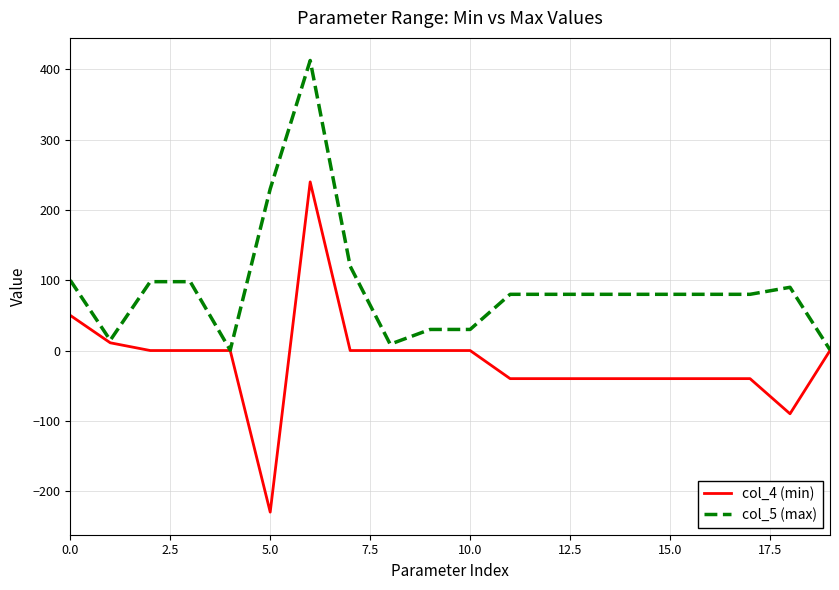

What is the maximum value for col_5 (max)?

412.8